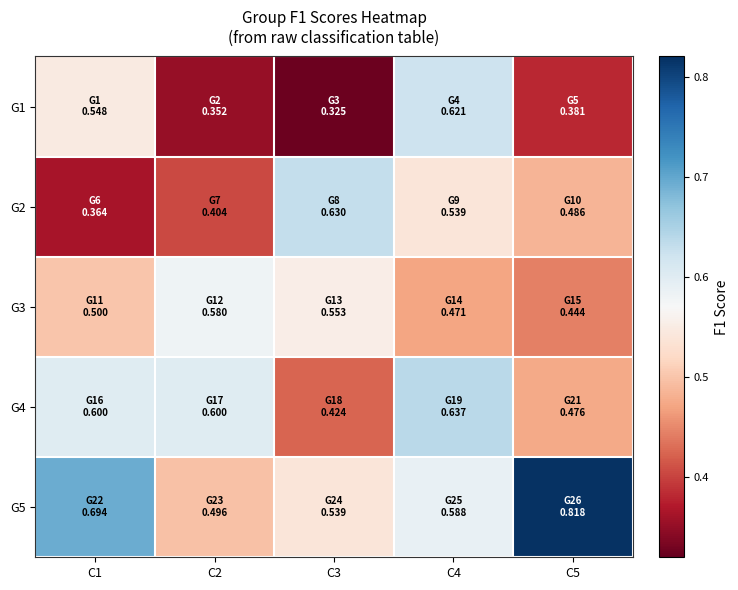

Rank the series at C4 from lowest to highest value.

G3, G2, G5, G1, G4